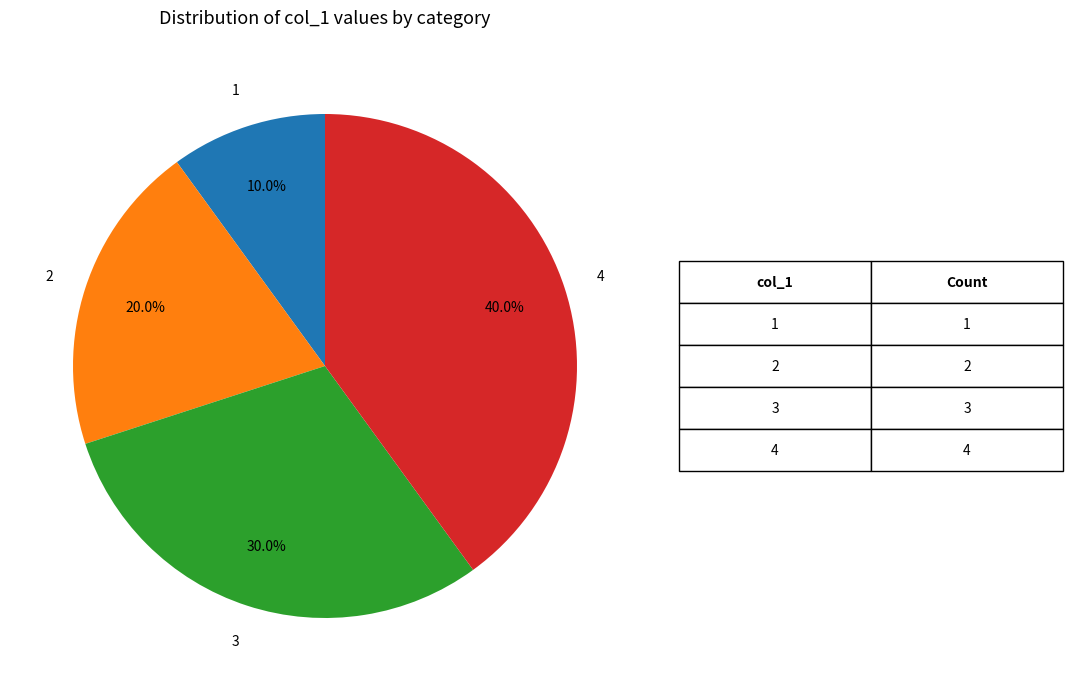

Which has a higher value, 2 or 3?

3